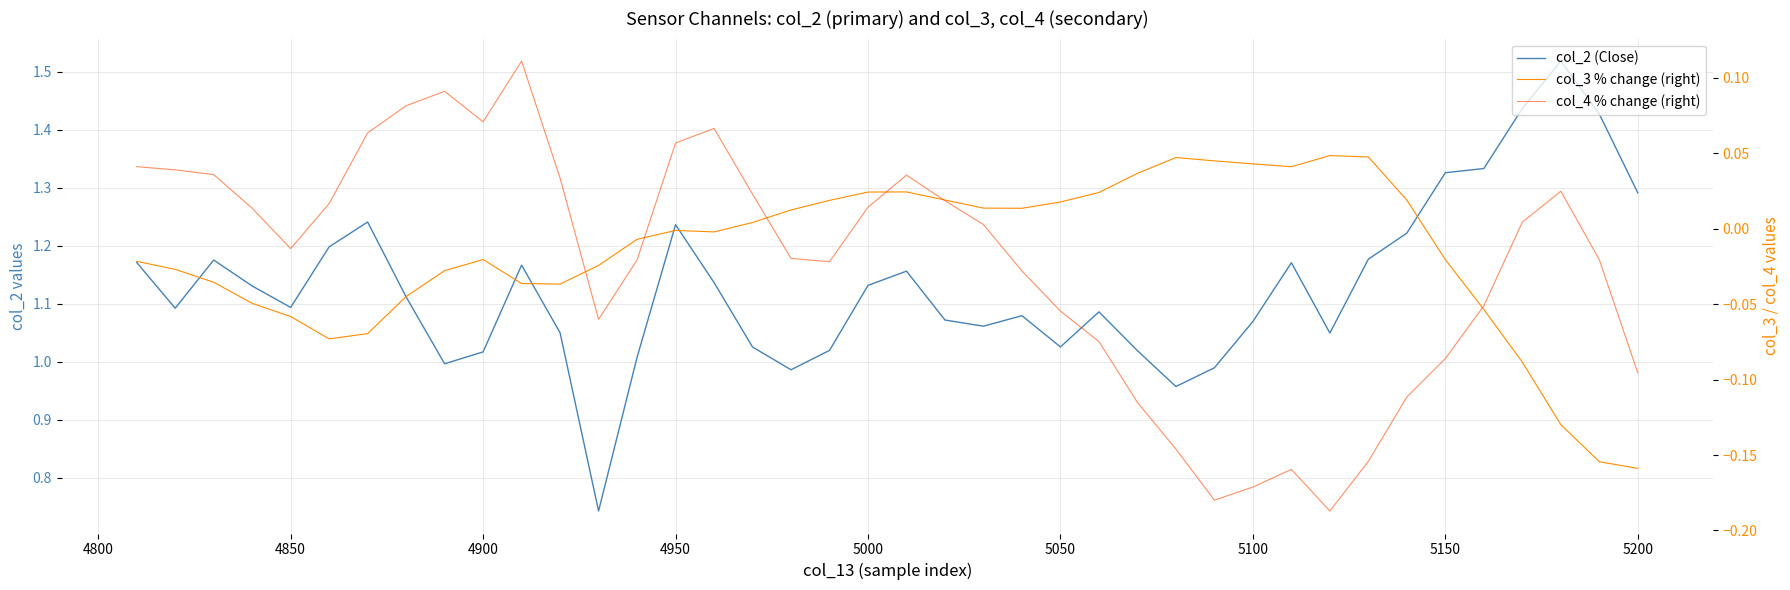

True or false: col_3 % change (right) and col_4 % change (right) cross at least once.

True